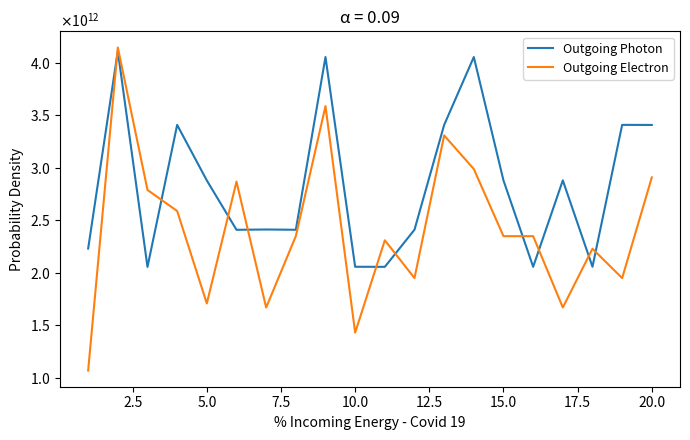

Does the chart display data point markers on the line(s)?

No